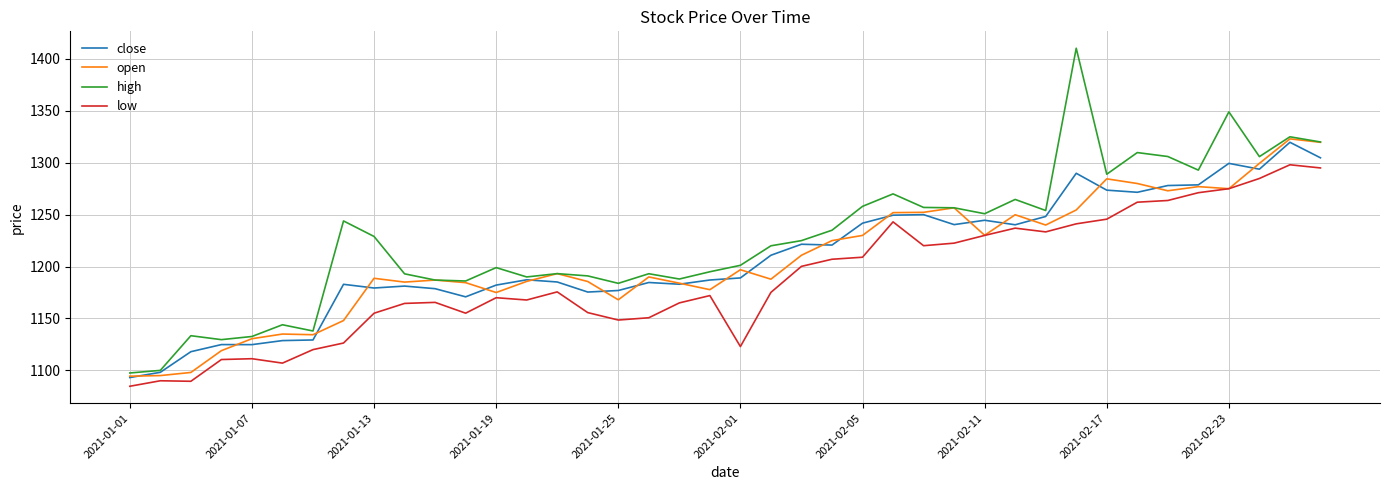

What is the minimum value shown in the chart?

1084.7